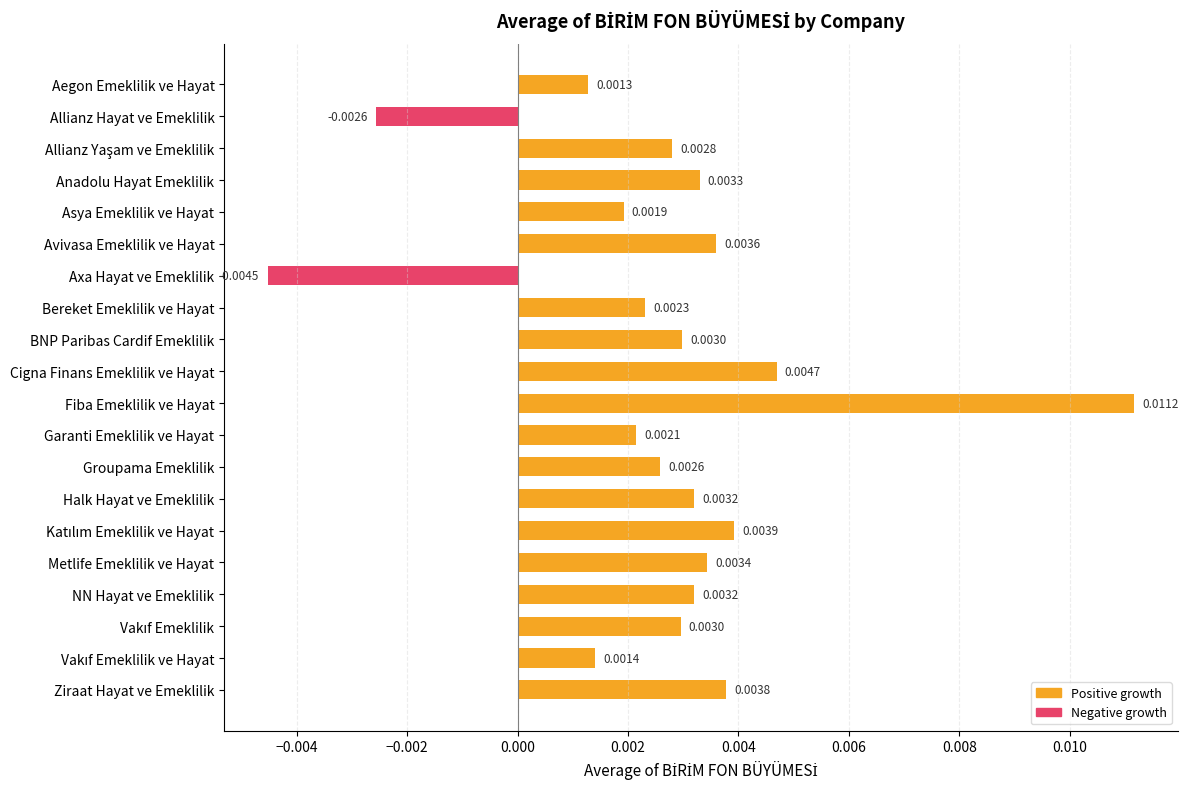

How many values are above zero?

18